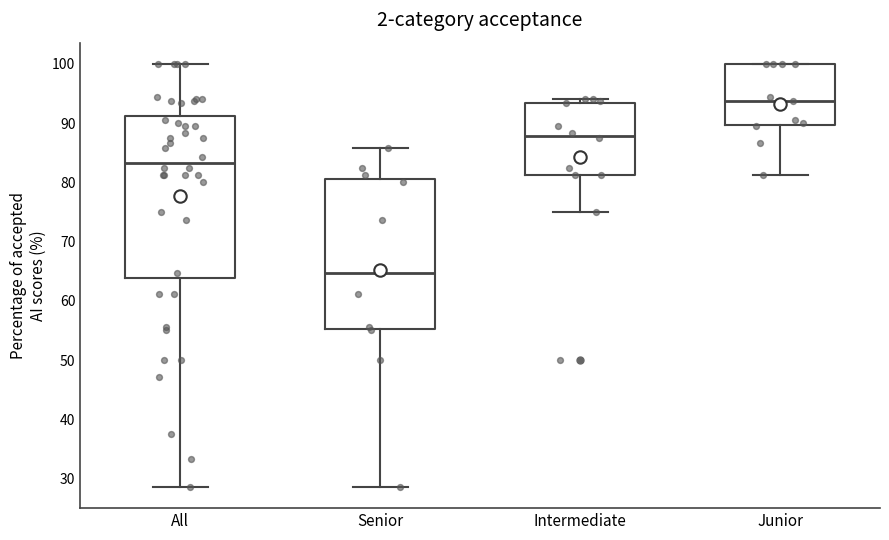

Comparing the boxes themselves (not the whiskers), which one is the tallest?

All